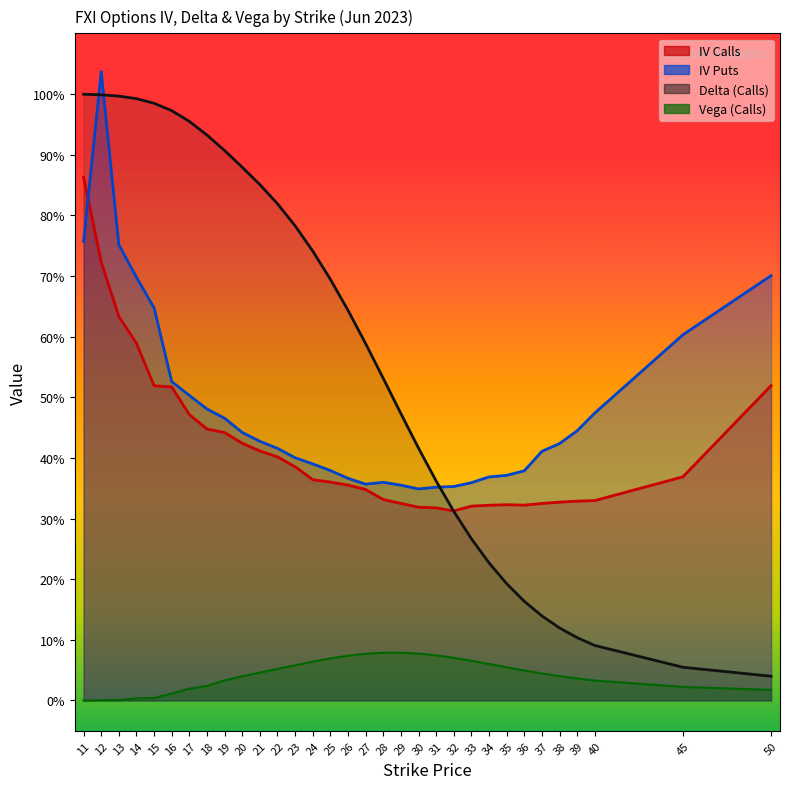

True or false: vega_calls and iv_puts cross at least once.

False